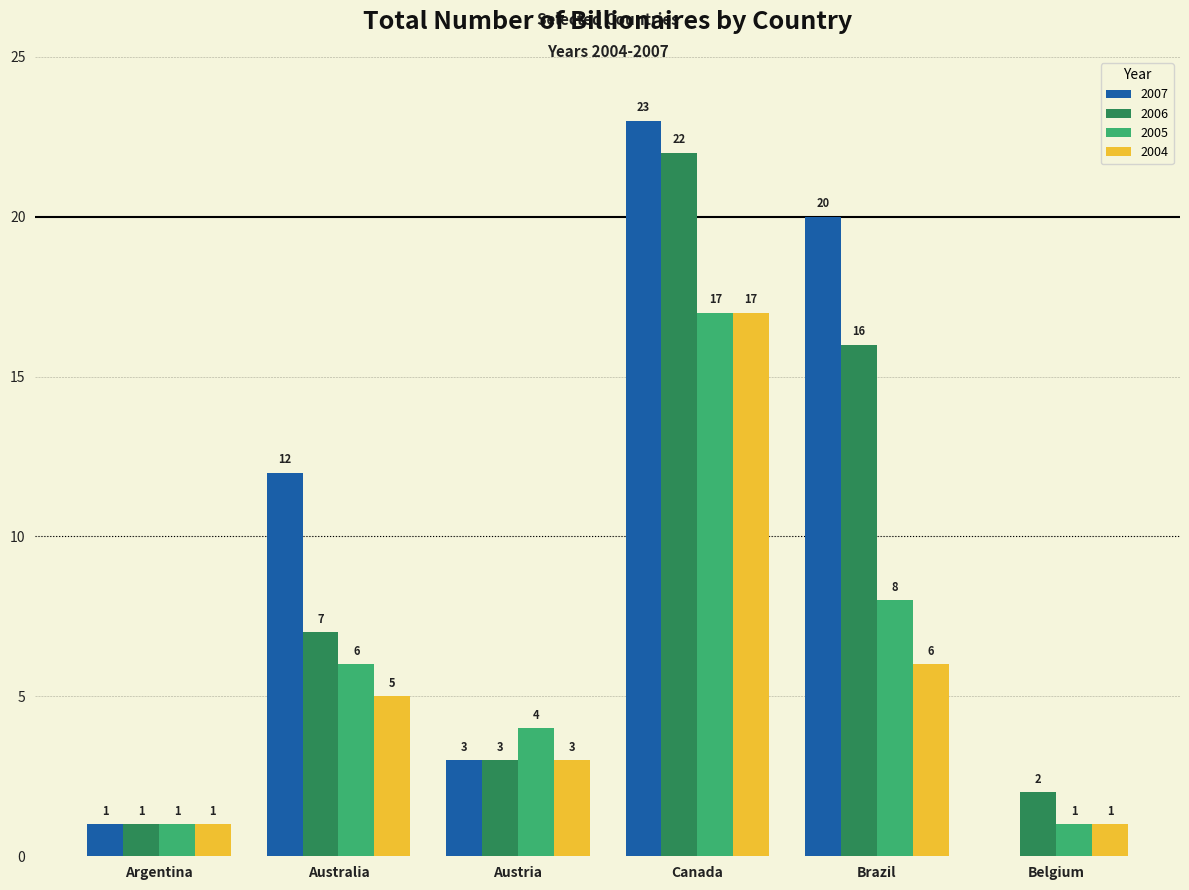

True or false: 2004 has a value of 3 at Brazil.

False